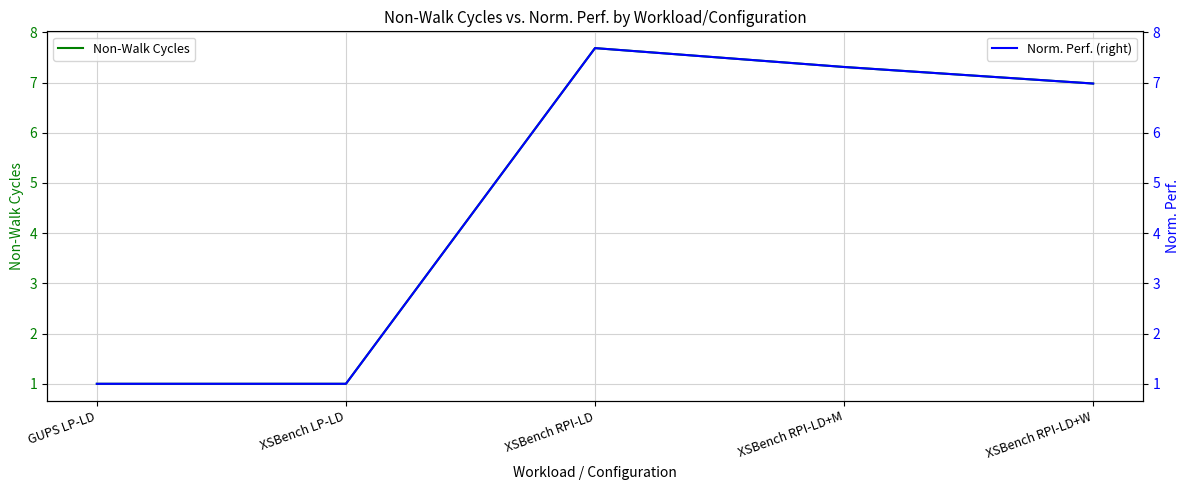

Does the chart have visible grid lines?

Yes